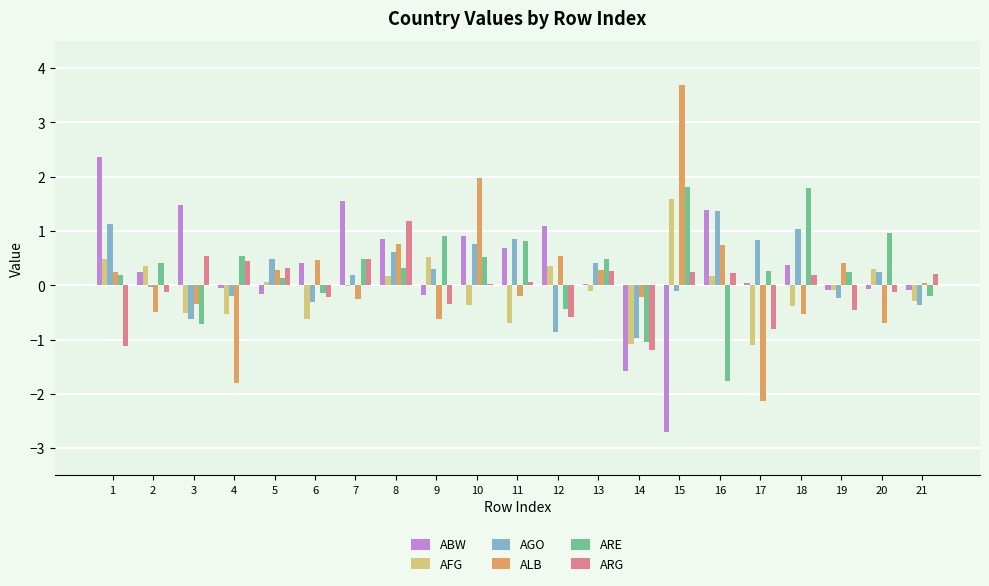

Is the value of ALB at 19 greater than the value of AGO at 12?

Yes